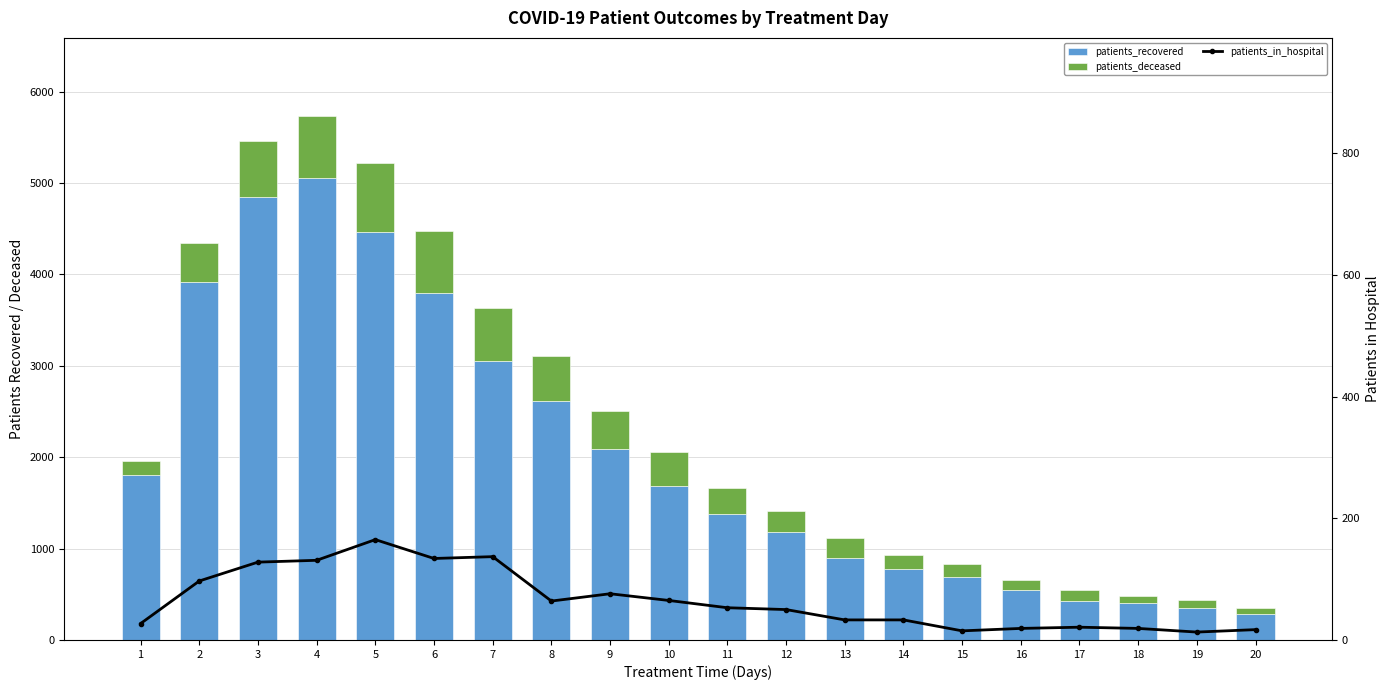

What is the average value of the patients_recovered series?

2013